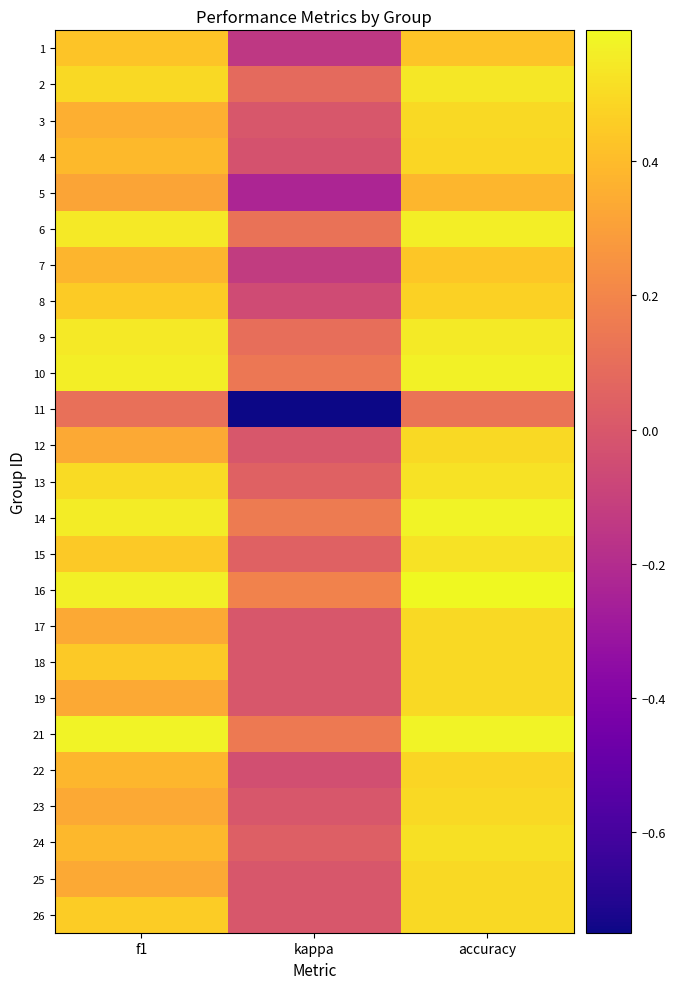

How many distinct data groups are displayed?

25